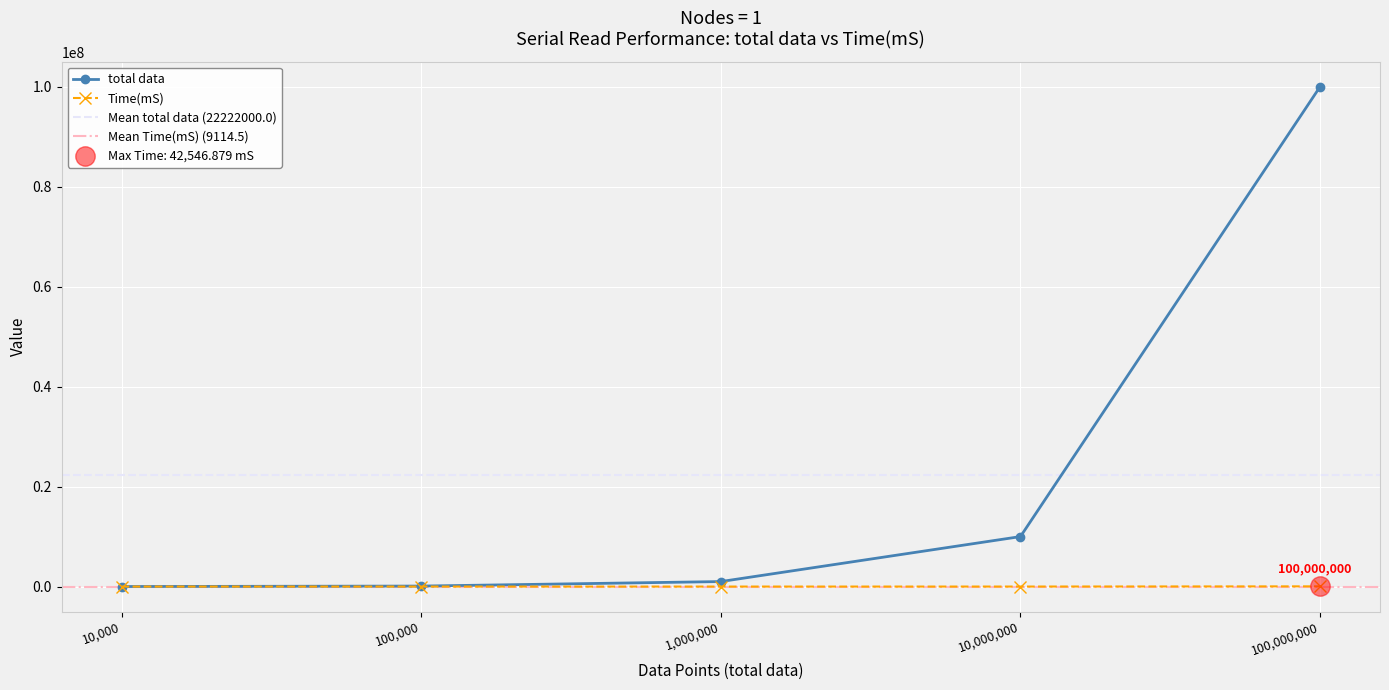

How many values in the total data series are below 1000000?

2